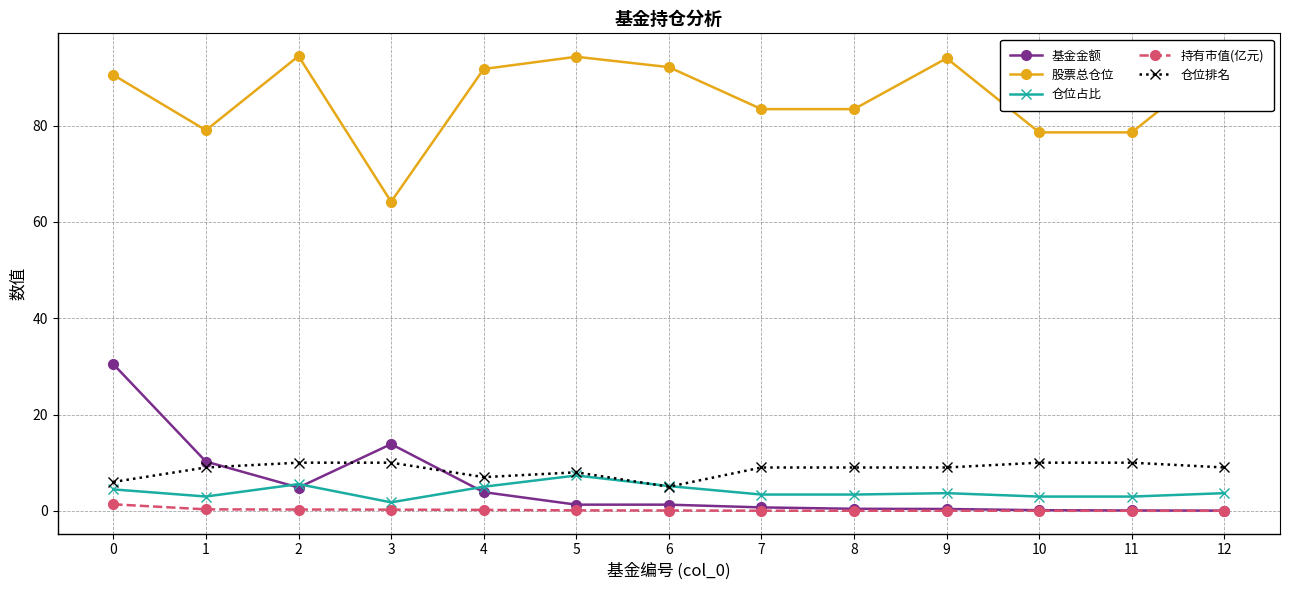

What is the minimum value for 股票总仓位?

64.2